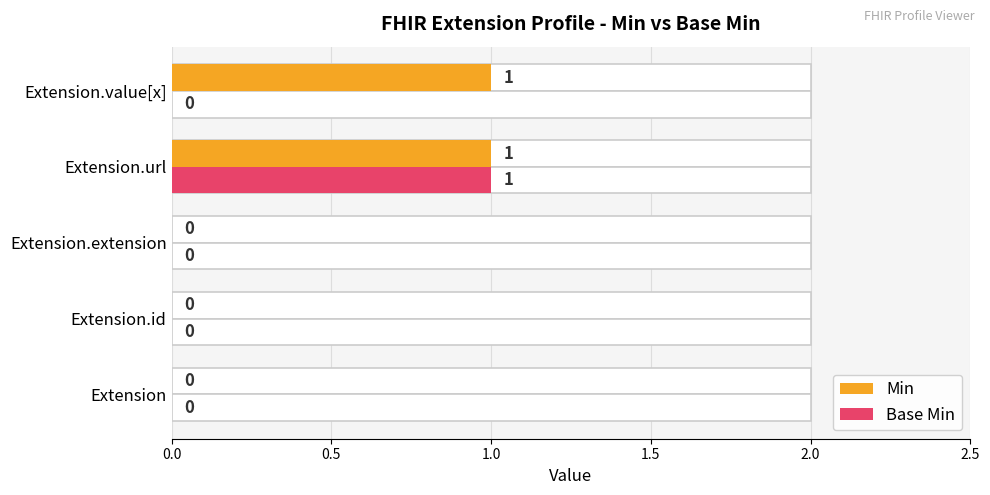

How many data points in Min are above 0?

2